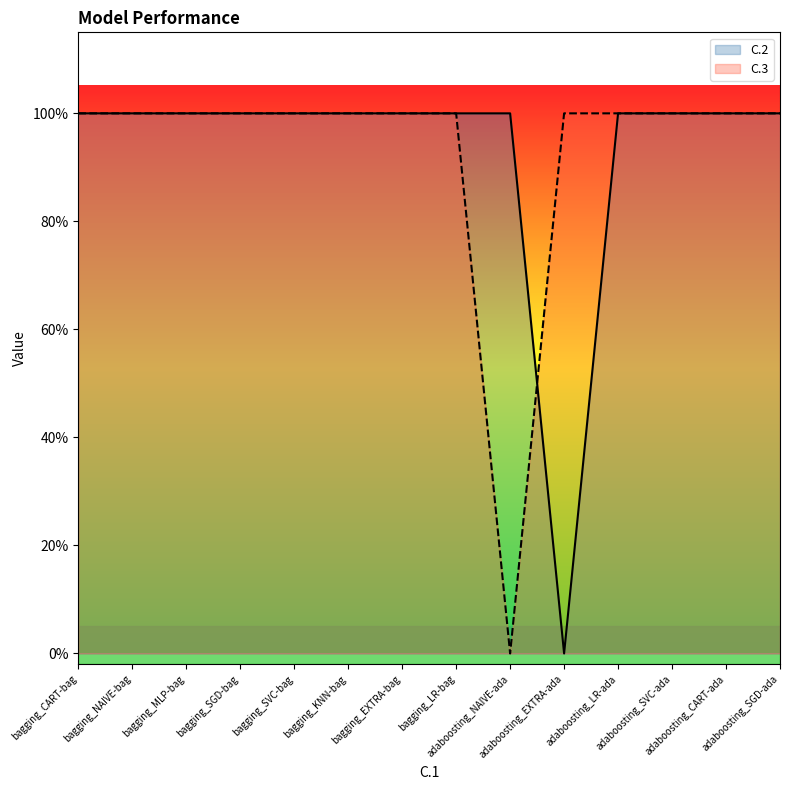

At how many categories does at least one series exceed 0?

14